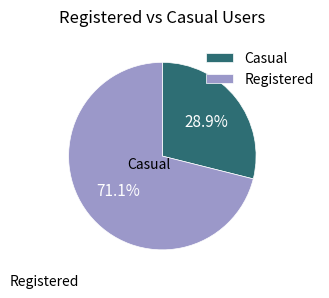

To the nearest percent, what is the average slice percentage?

50%